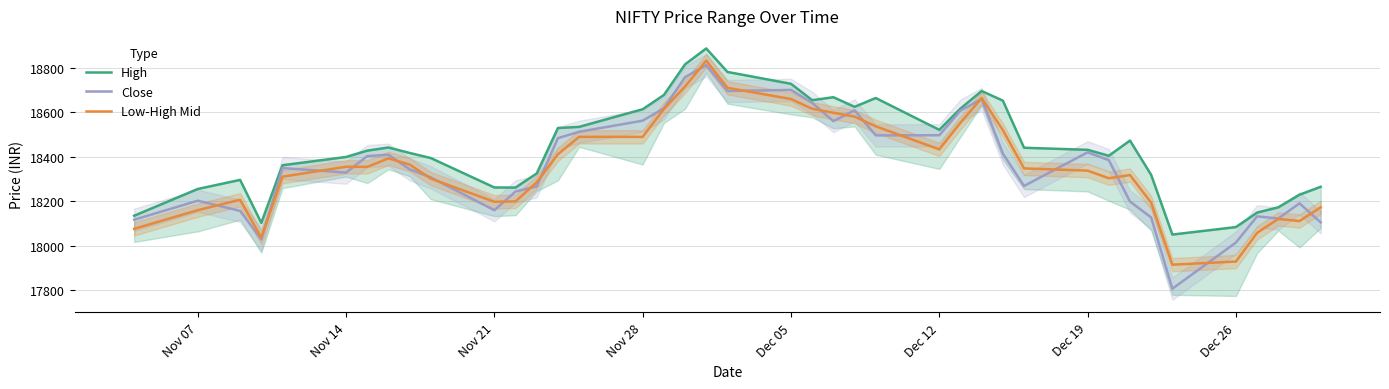

Which series has the widest spread of values?

Close